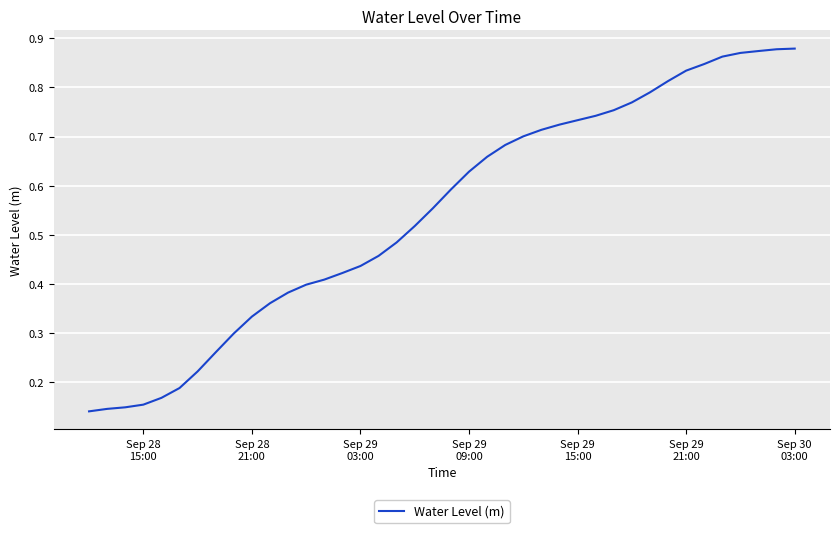

How many lines are shown in the chart?

1